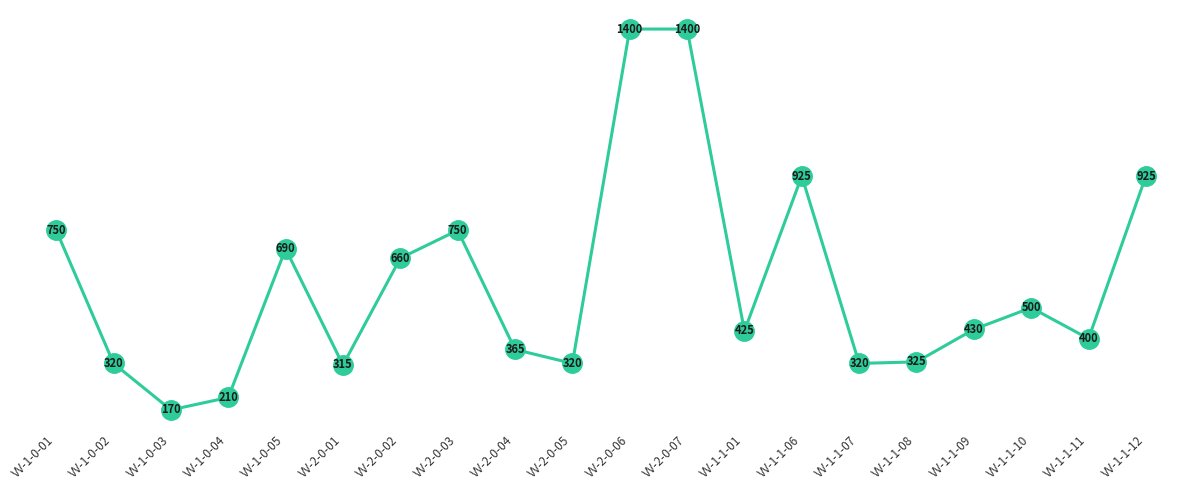

Read the value at VV-2-0-01.

315